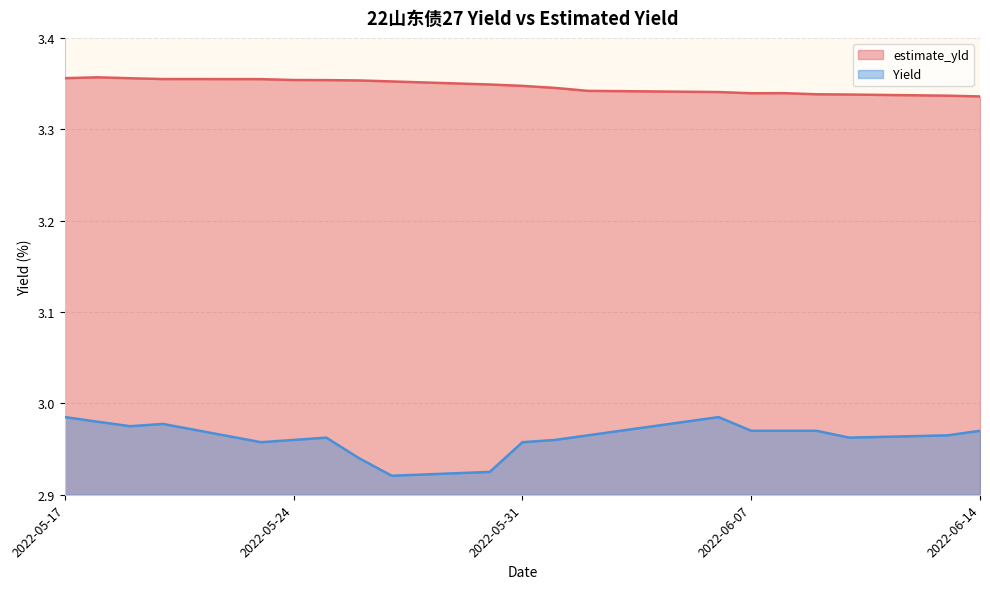

In estimate_yld, how many points are higher than both neighbors (excluding endpoints)?

2